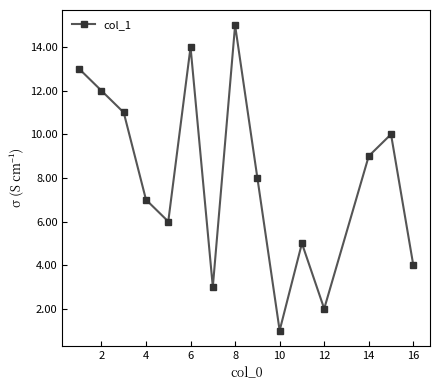

What is the greatest value displayed?

15